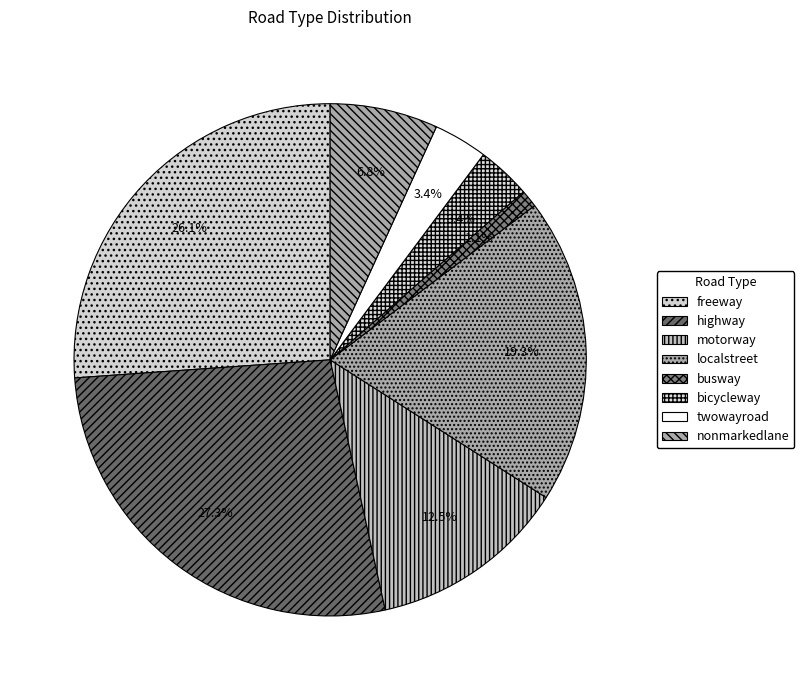

Which category has the smallest portion of the pie?

busway